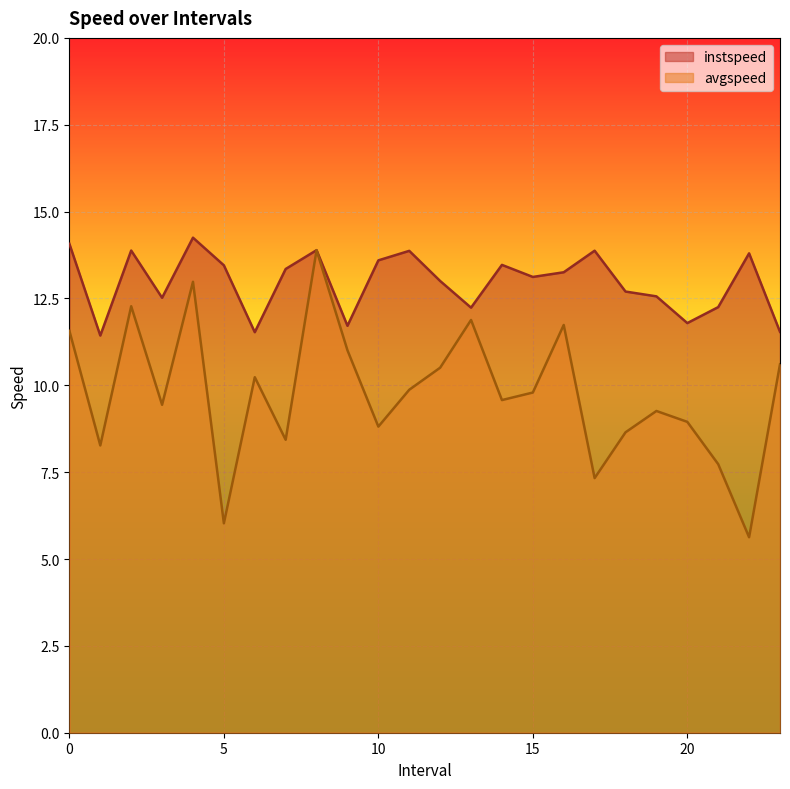

What is the value of the avgspeed point at the 10th from the left?

11.0